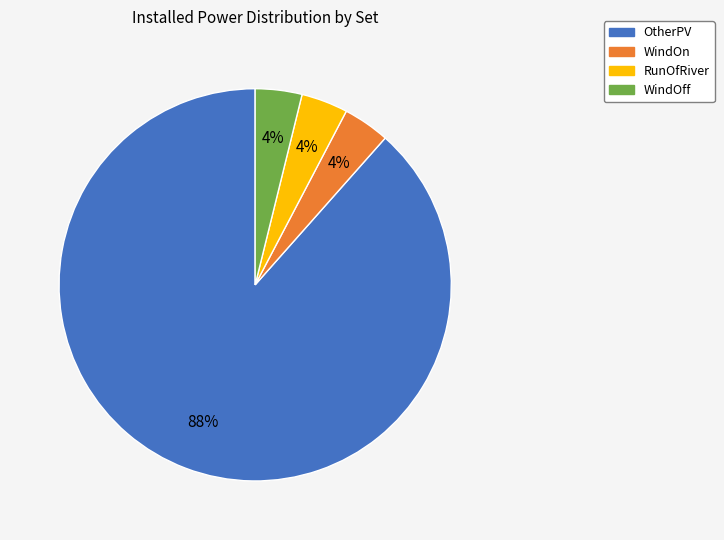

Do WindOn and OtherPV together represent more than half of the pie?

Yes